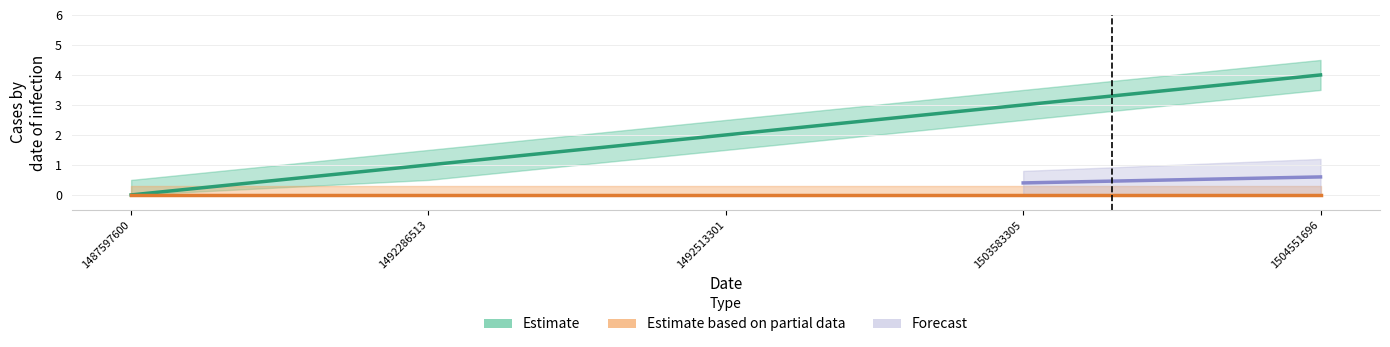

True or false: Estimate and Estimate based on partial data cross at least once.

False